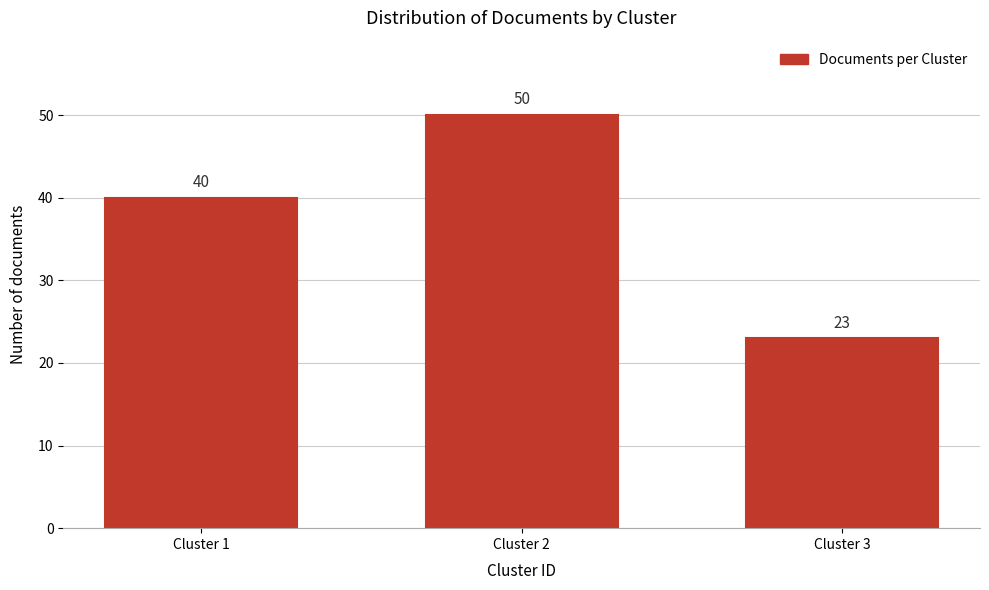

Reading left to right, list all the values displayed in this chart.

40	50	23